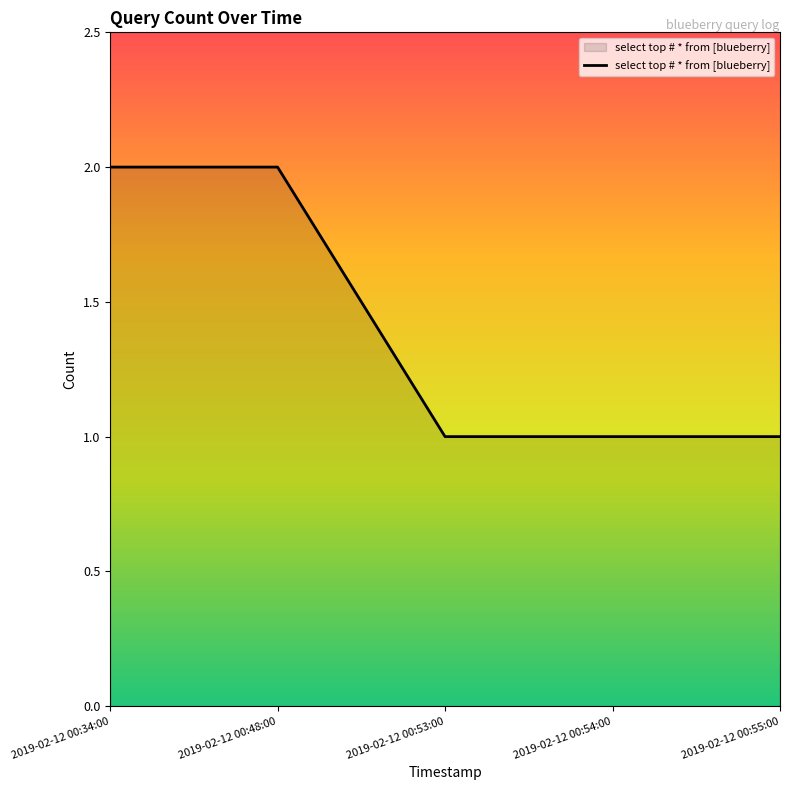

What is the sum of all values?

7